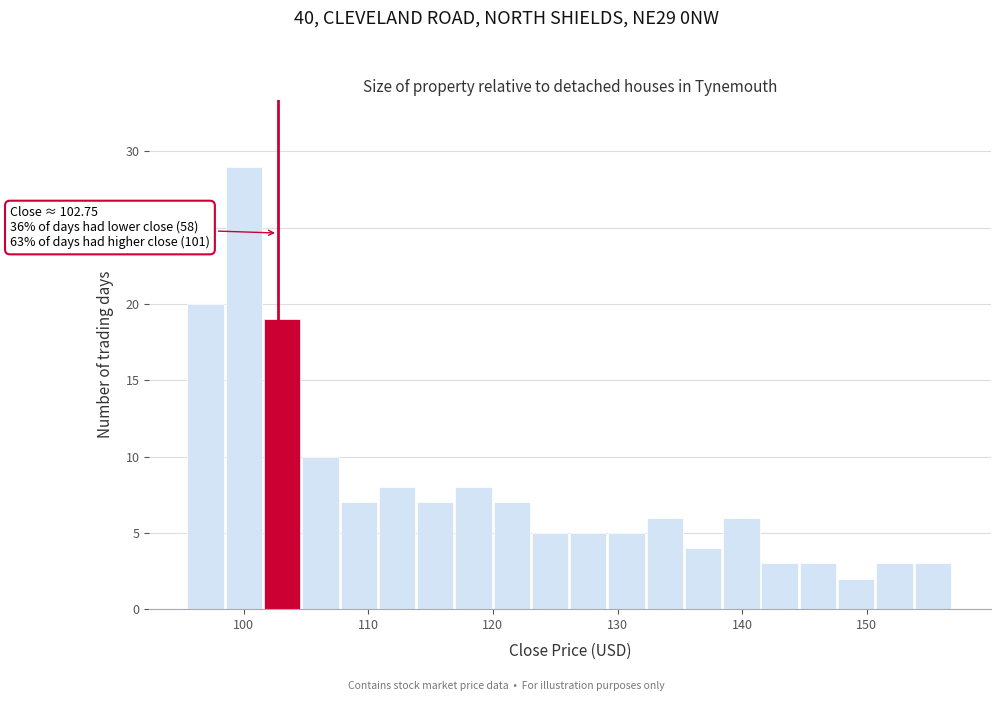

Around what value on the x-axis is the tallest bar? Give the approximate position of its centre, as read against the axis.

100